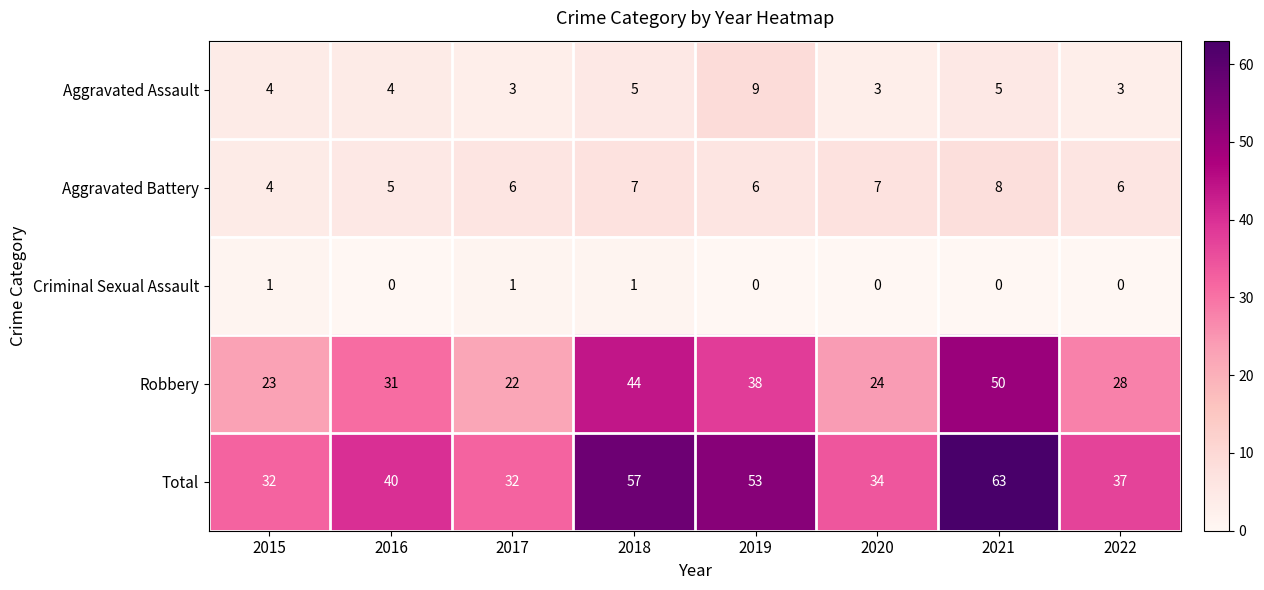

What is the difference between the maximum and minimum values in the Aggravated Assault series?

6